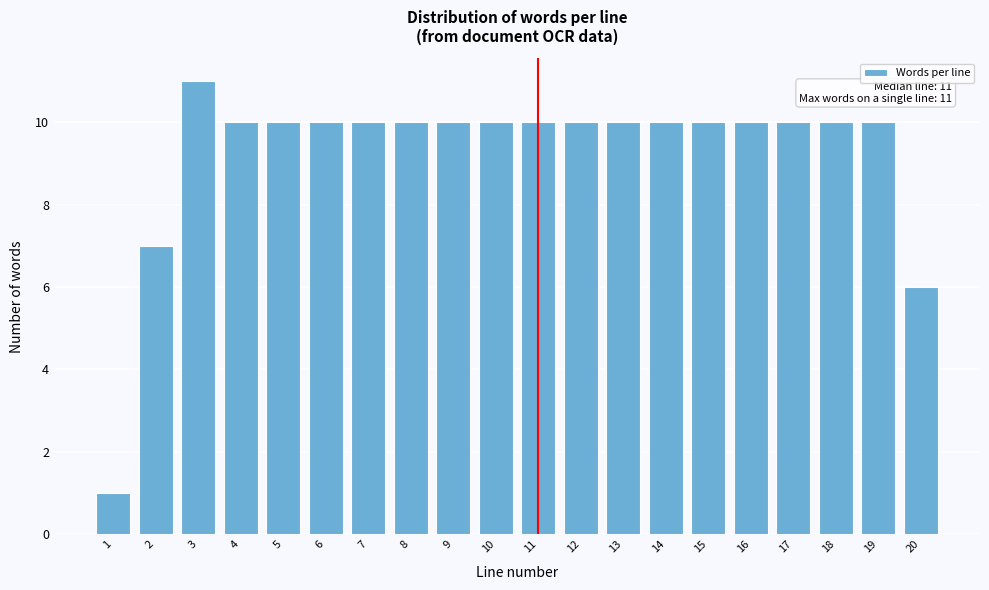

Reading left to right, list all the values displayed in this chart.

1	7	11	10	10	10	10	10	10	10	10	10	10	10	10	10	10	10	10	6